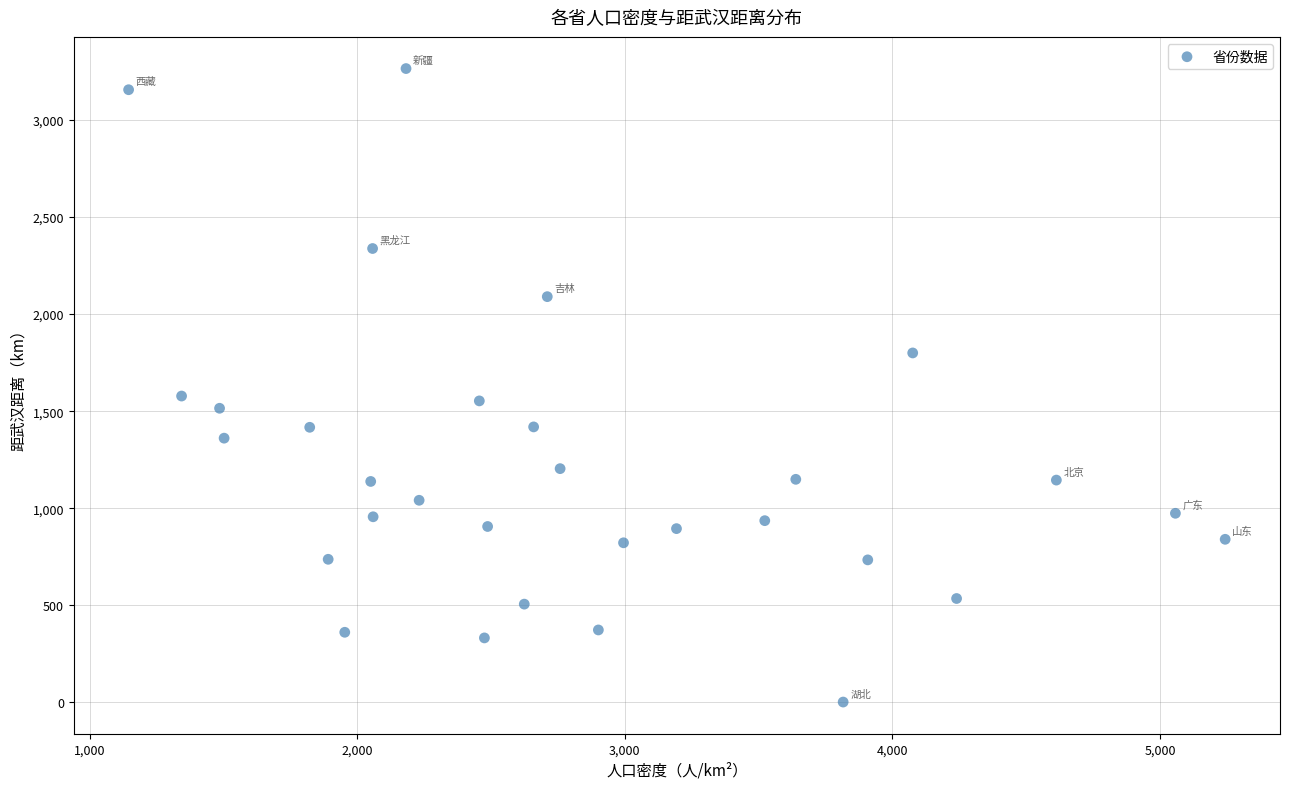

What is the range of X values (max minus min)?

4099.0